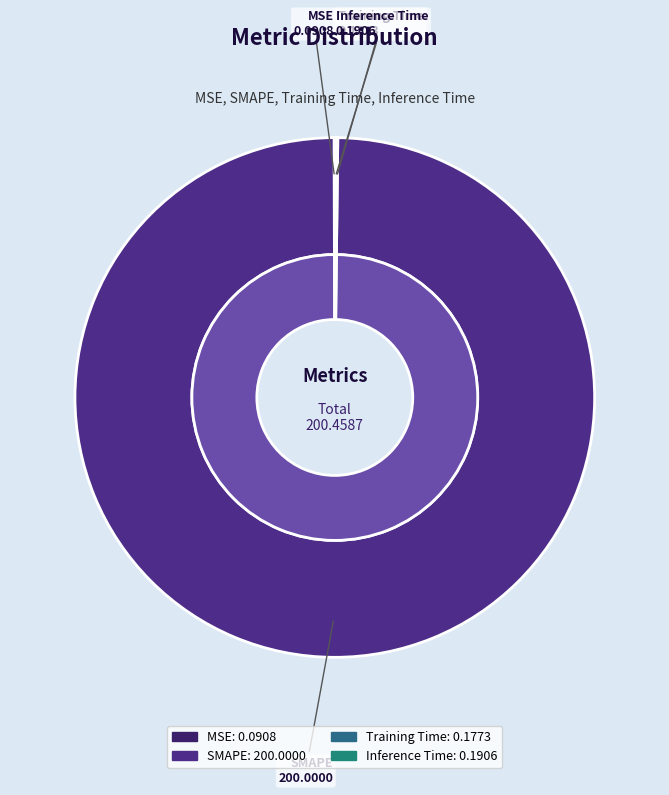

Combined, what portion of the pie is SMAPE and Training Time?

99.9%